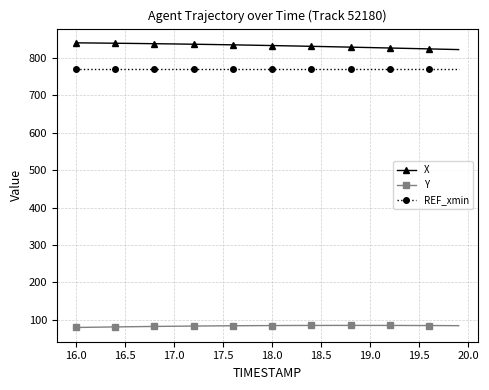

Which series has the largest total across all categories?

X